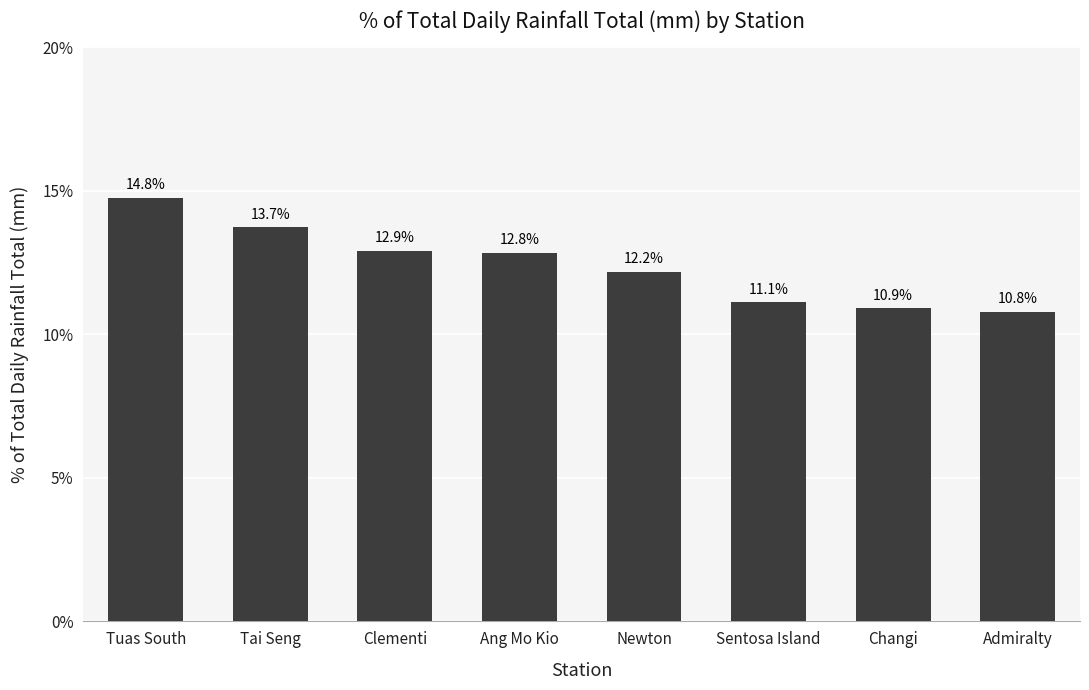

What is the label of the 3rd bar from the right?

Sentosa Island